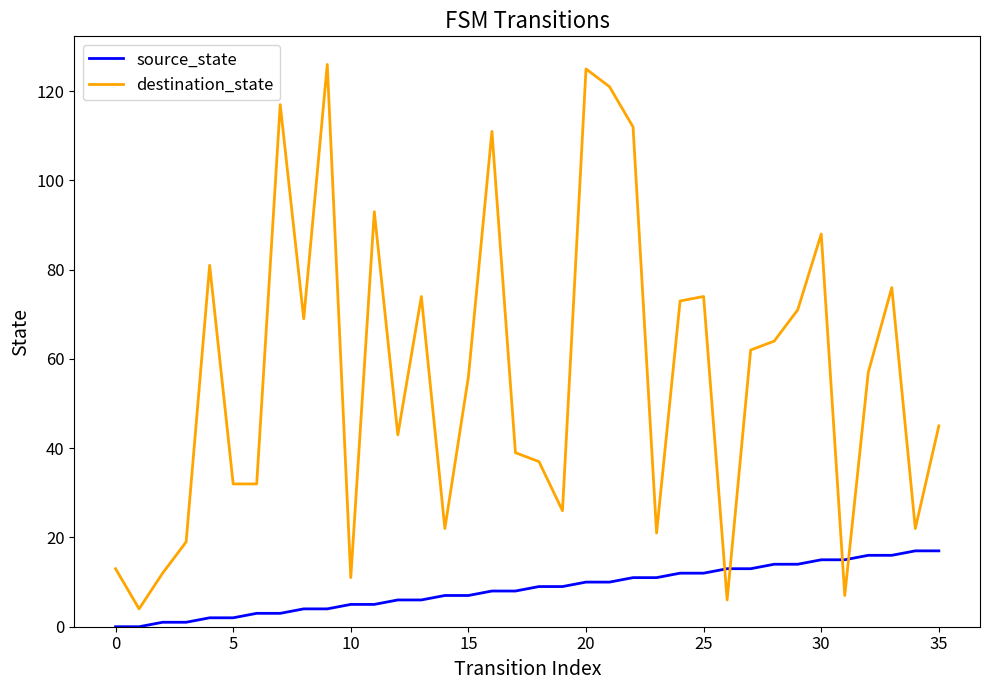

Which series has the largest range (max minus min)?

destination_state